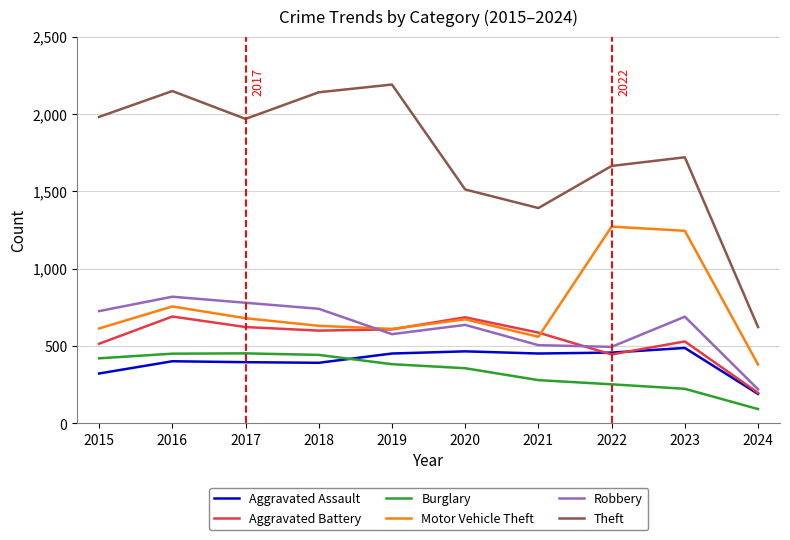

How many values in the Theft series are below 1968?

5